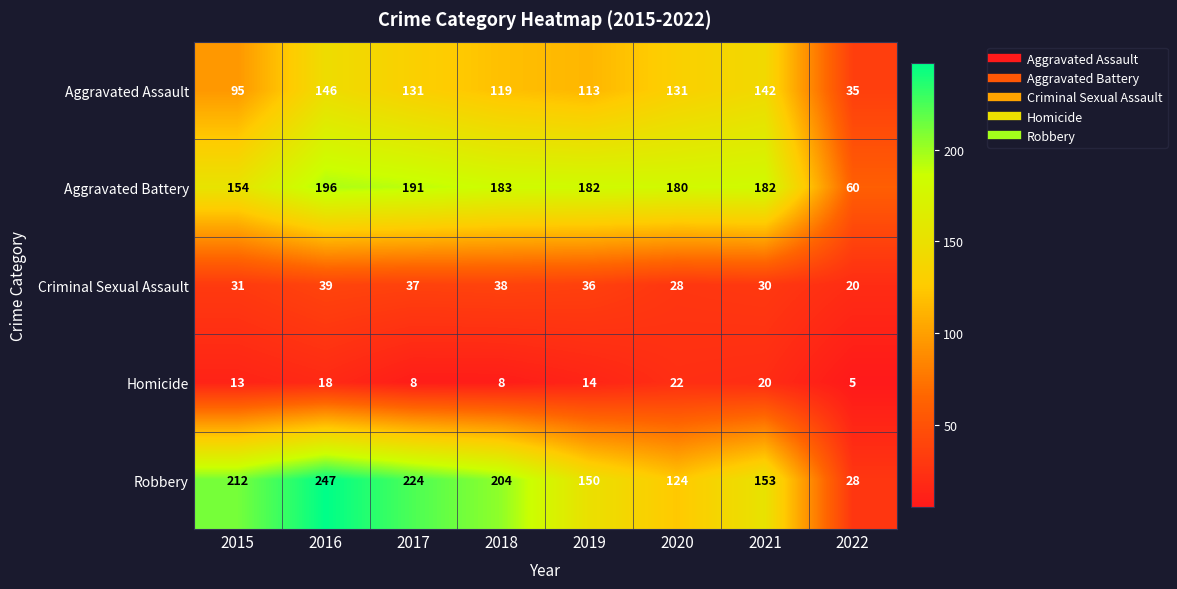

True or false: Aggravated Battery has a value of 30 at 2022.

False